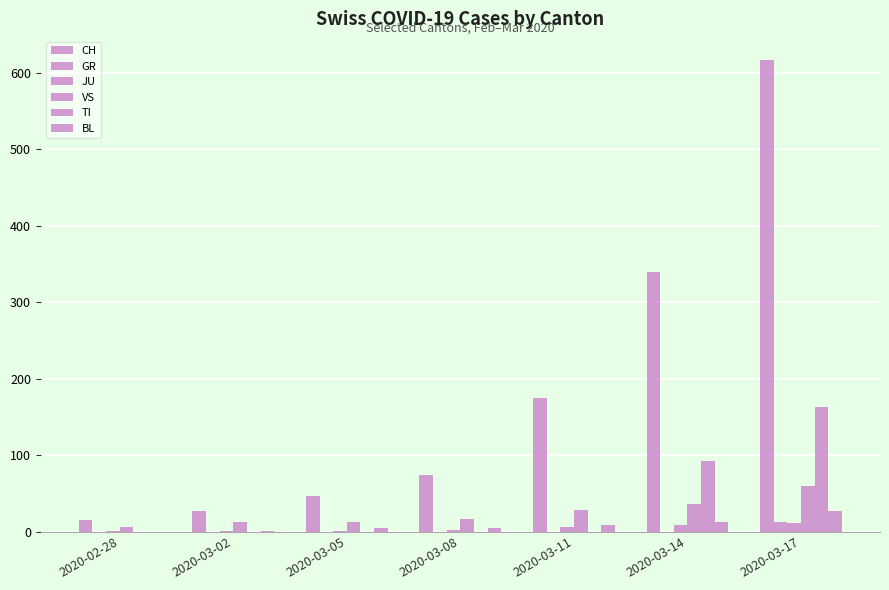

Which series has the widest spread of values?

CH